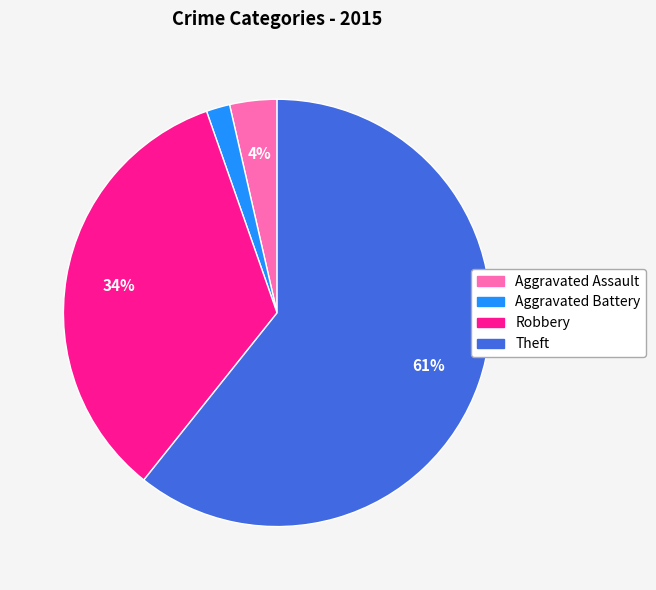

Which slice is the largest?

Theft